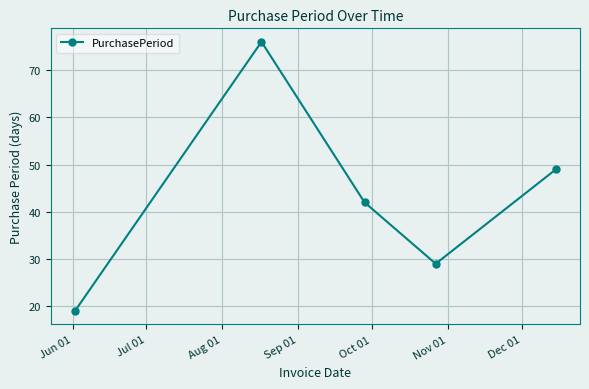

What is the greatest value displayed?

76